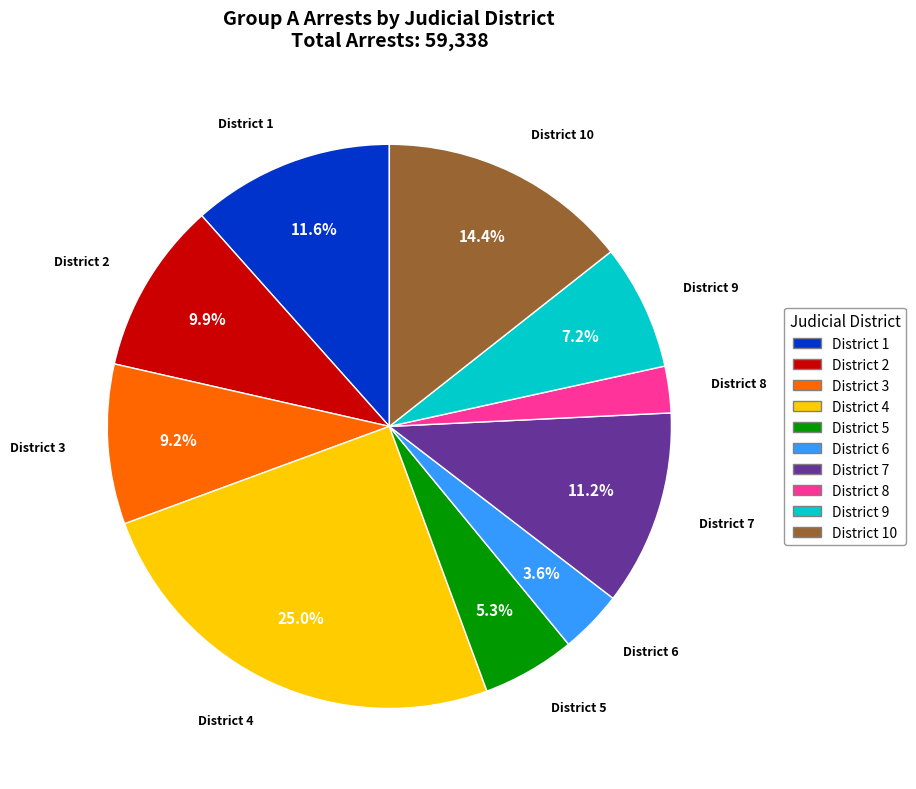

What percentage is NOT represented by District 5?

94.7%